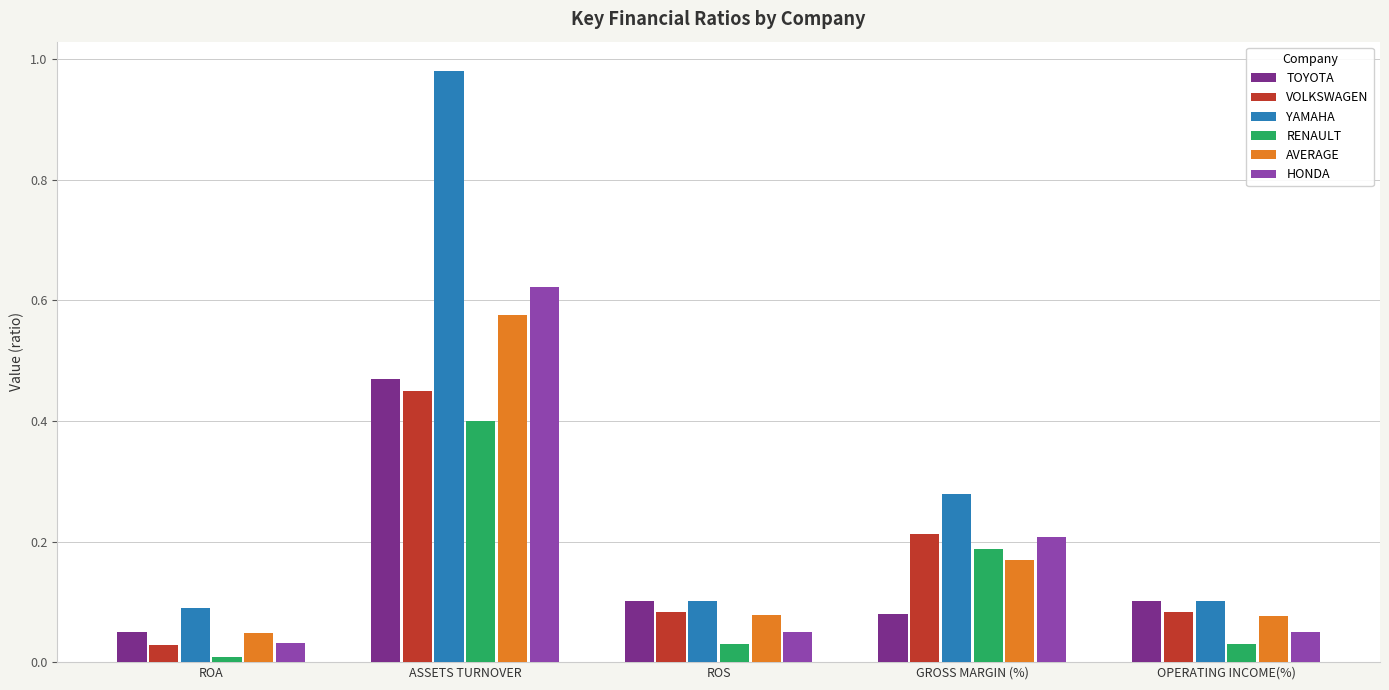

What position from the left is ROS?

3